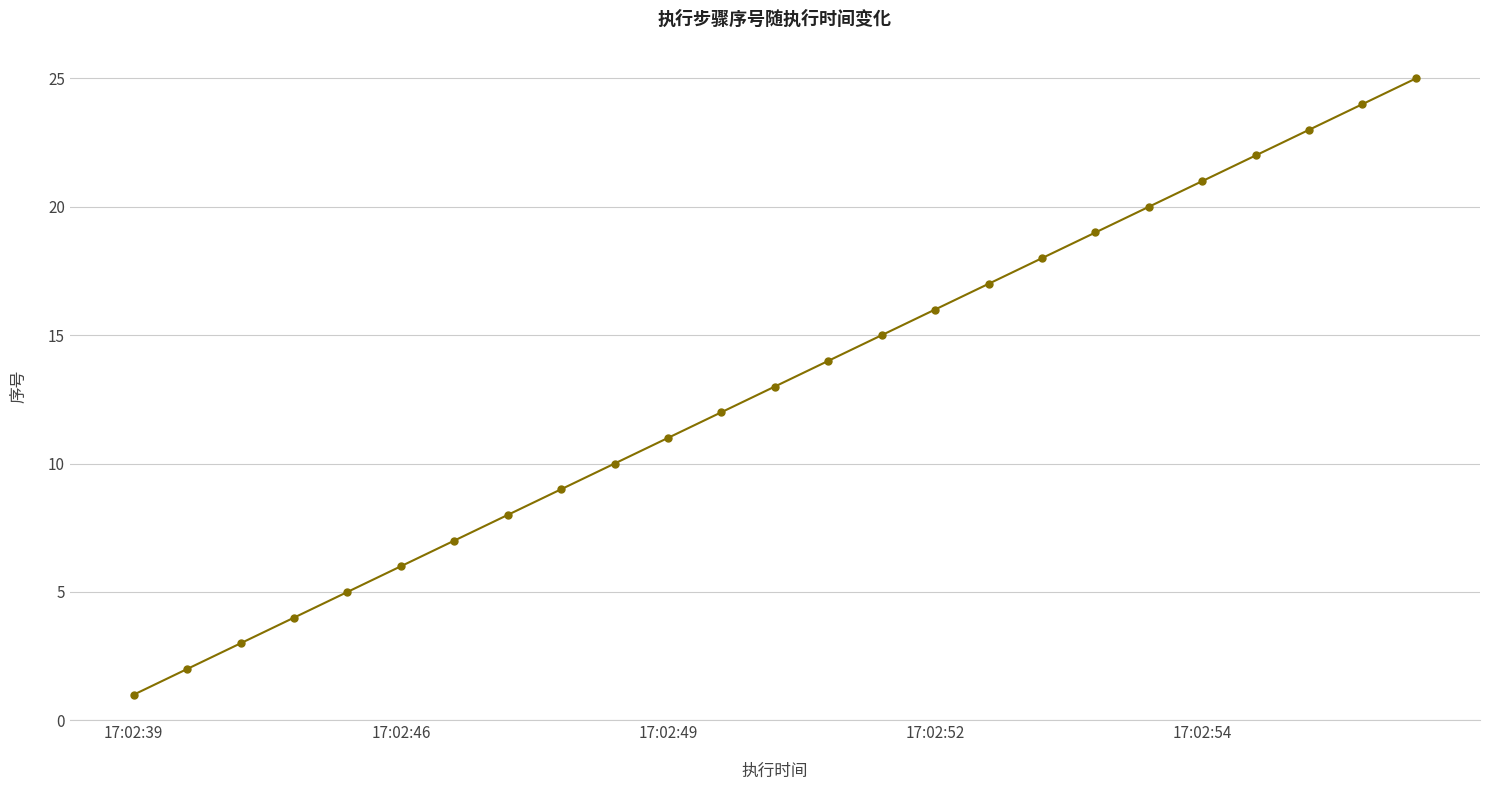

Is this an area chart (filled region under the line)?

No